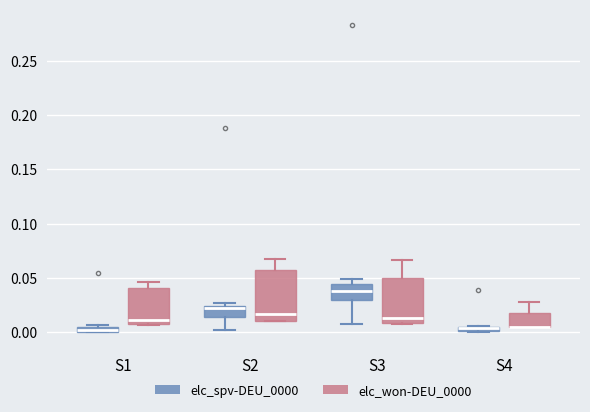

Which box is the tallest, from its lower edge to its upper edge?

S2 (elc_won-DEU_0000)